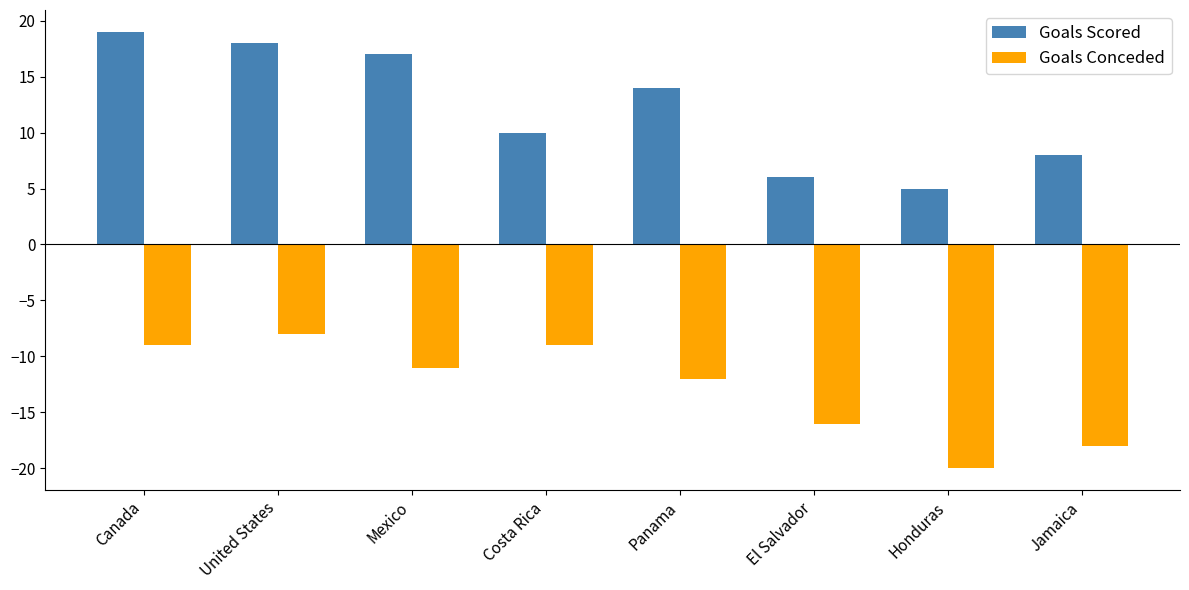

How many series are shown in this chart?

2